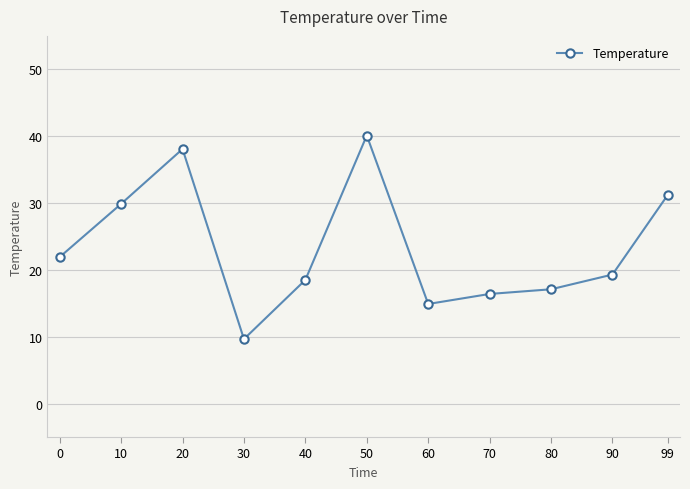

Reading left to right, what are all the values shown in this chart?

21.9	29.9	38.1	9.7	18.5	40.1	14.9	16.4	17.1	19.3	31.2